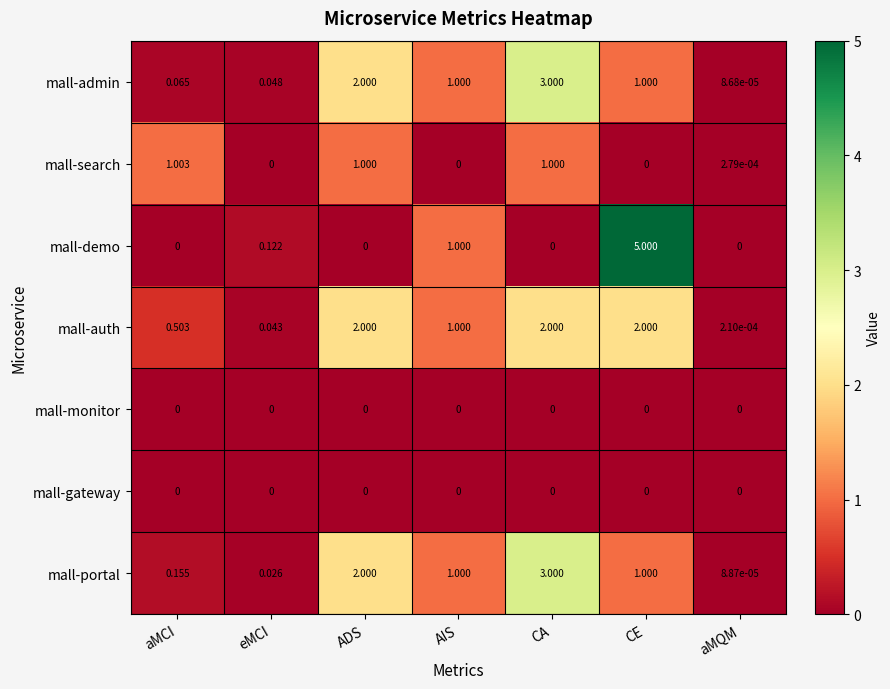

Where does the mall-admin series first go above 1?

ADS